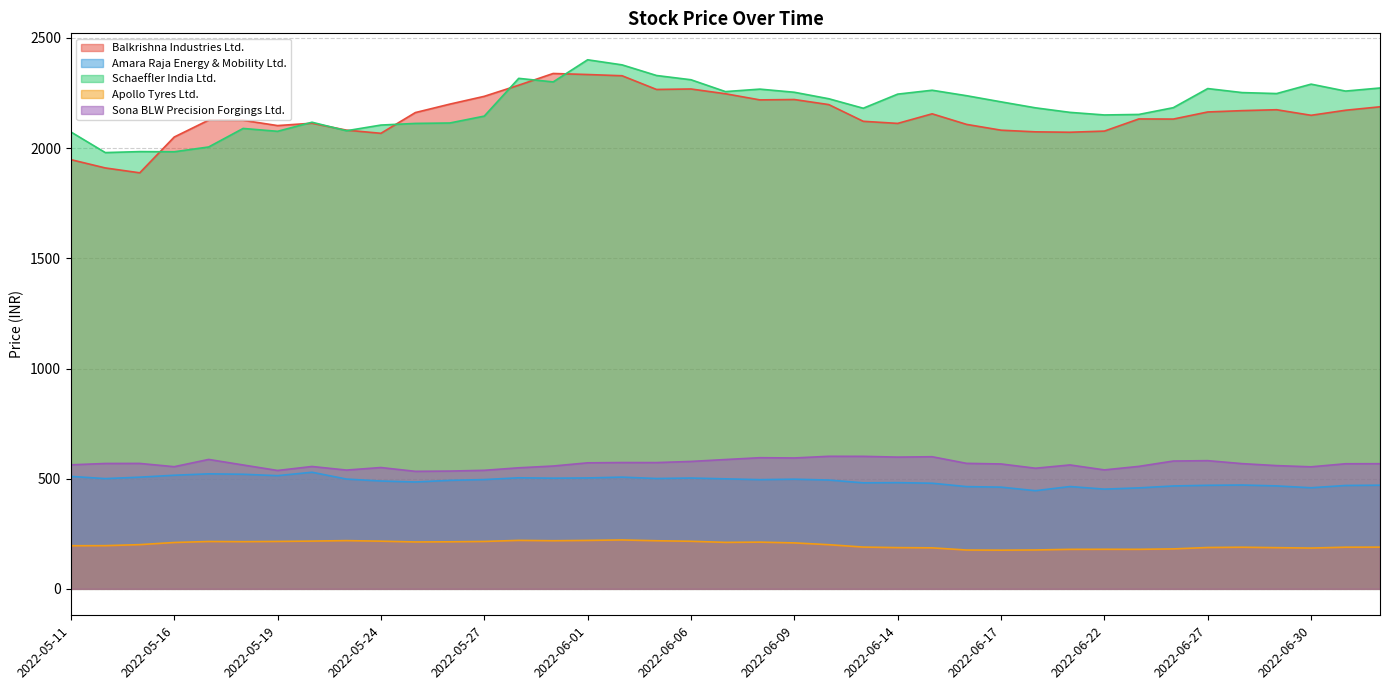

What is the label of the 6th point from the left?

2022-05-18